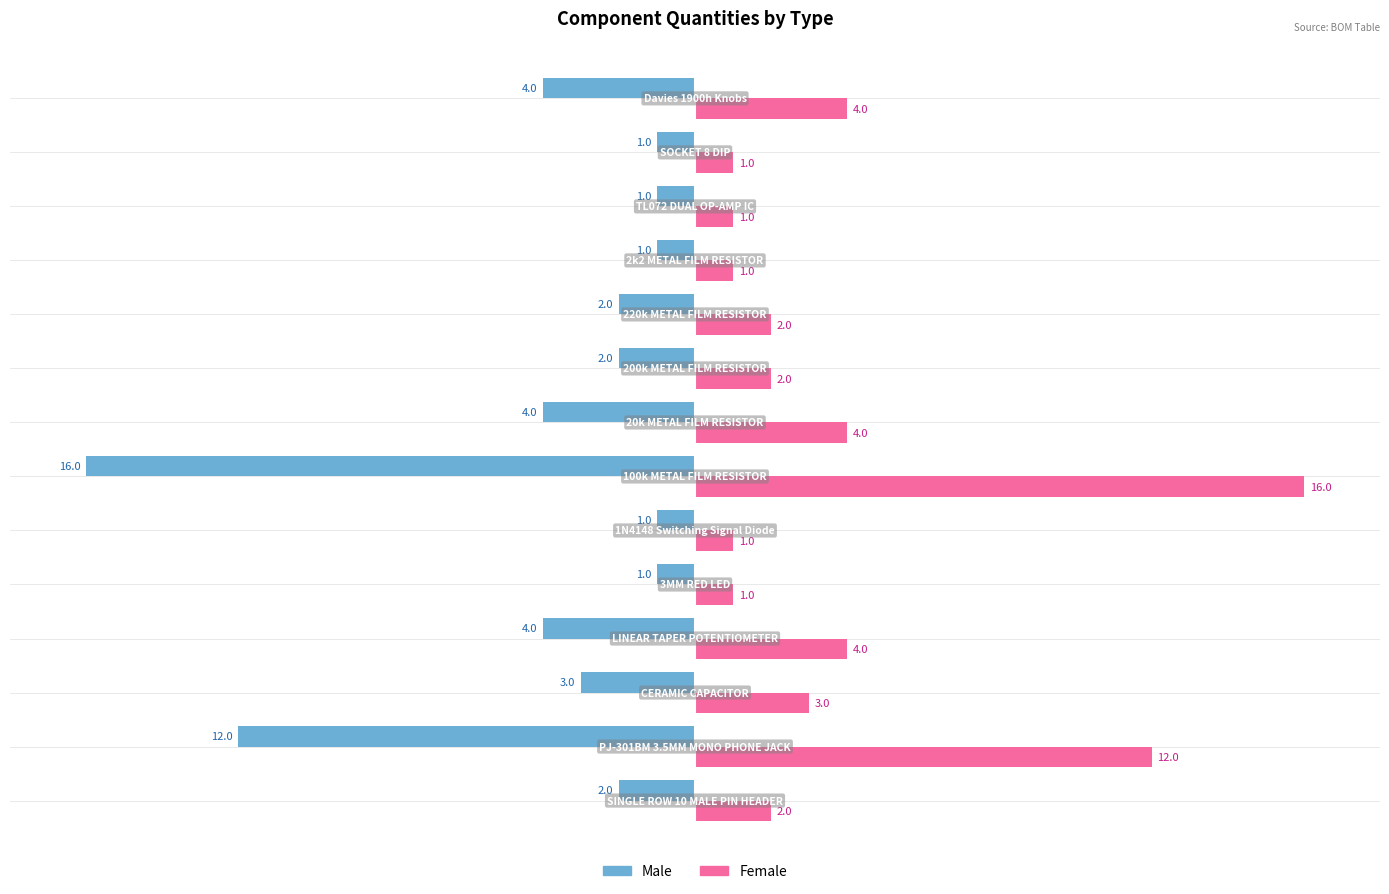

Which series has the largest total across all categories?

Female